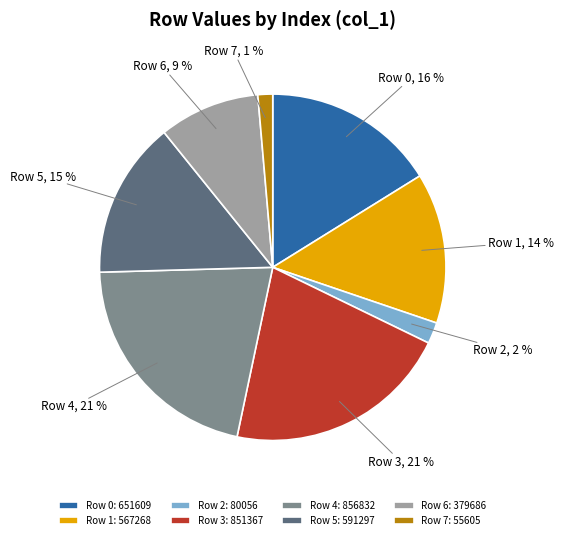

True or false: Row 4 accounts for 21% of the total.

True